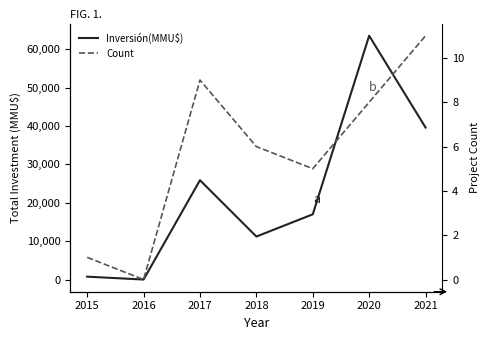

At how many categories does at least one series exceed 24131?

3